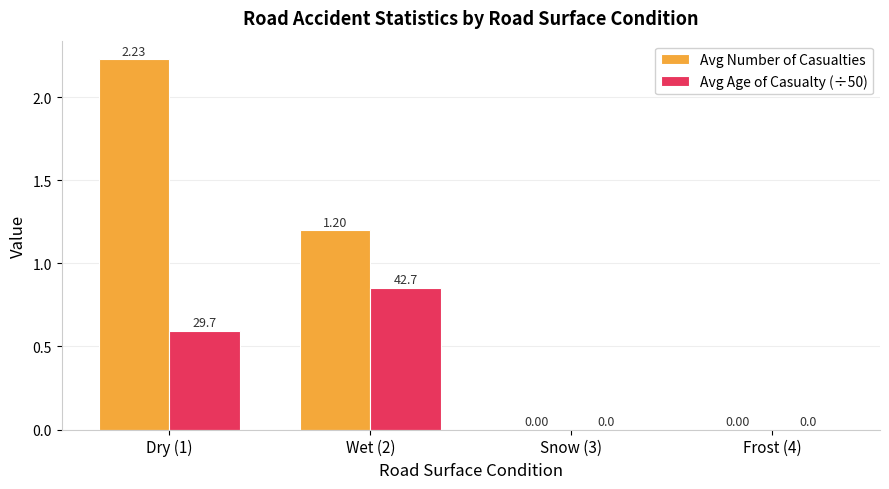

Is the value of Avg Age of Casualty (÷50) at Wet (2) greater than the value of Avg Number of Casualties at Snow (3)?

Yes